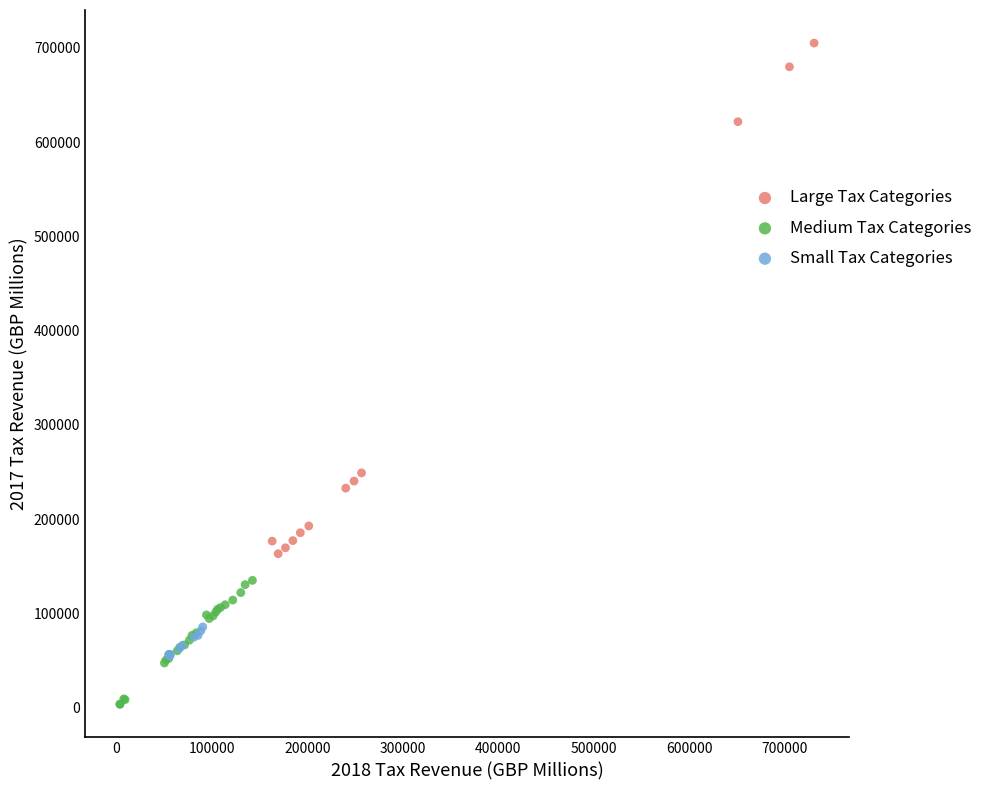

Which series contains the highest Y value?

Large Tax Categories